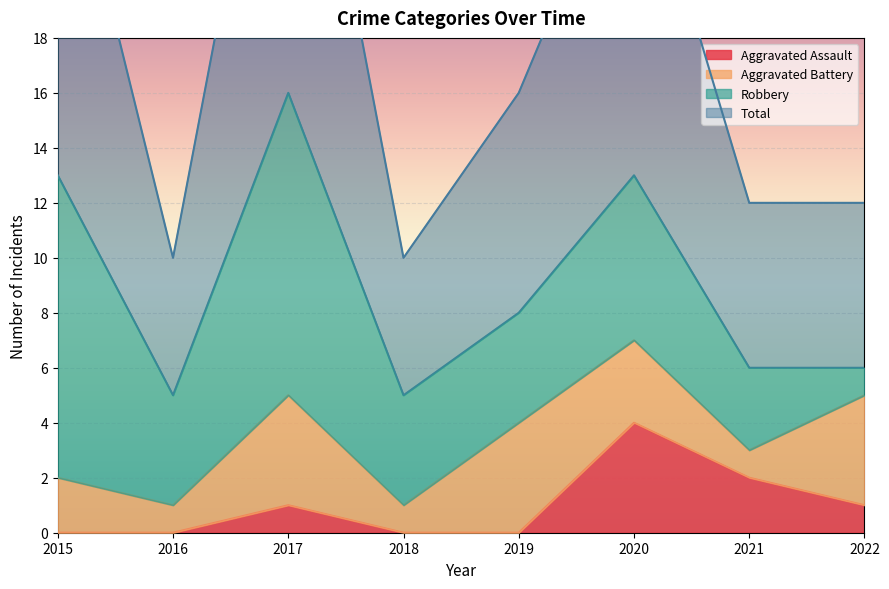

What is the value of the Total point at the 7th from the left?

12